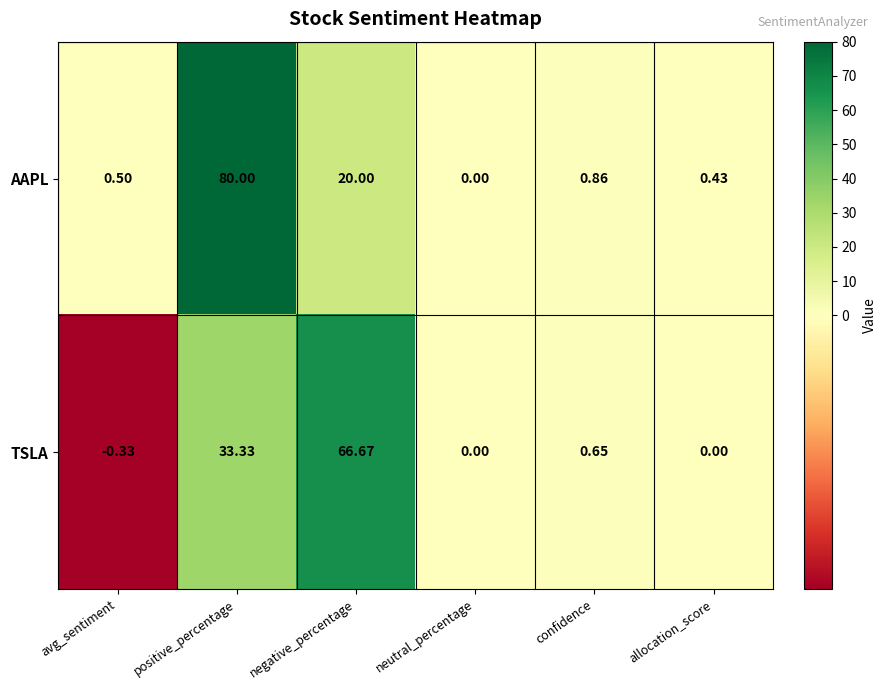

At avg_sentiment, list the series in order from largest to smallest.

AAPL, TSLA